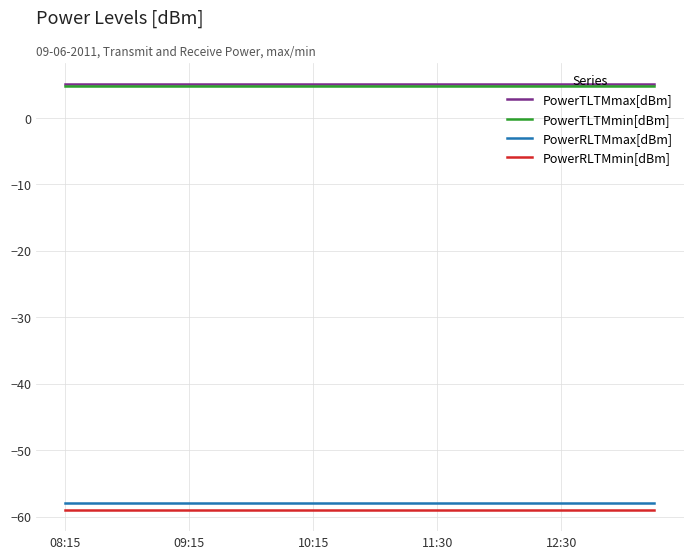

True or false: PowerRLTMmin[dBm] and PowerTLTMmin[dBm] intersect in this chart.

False